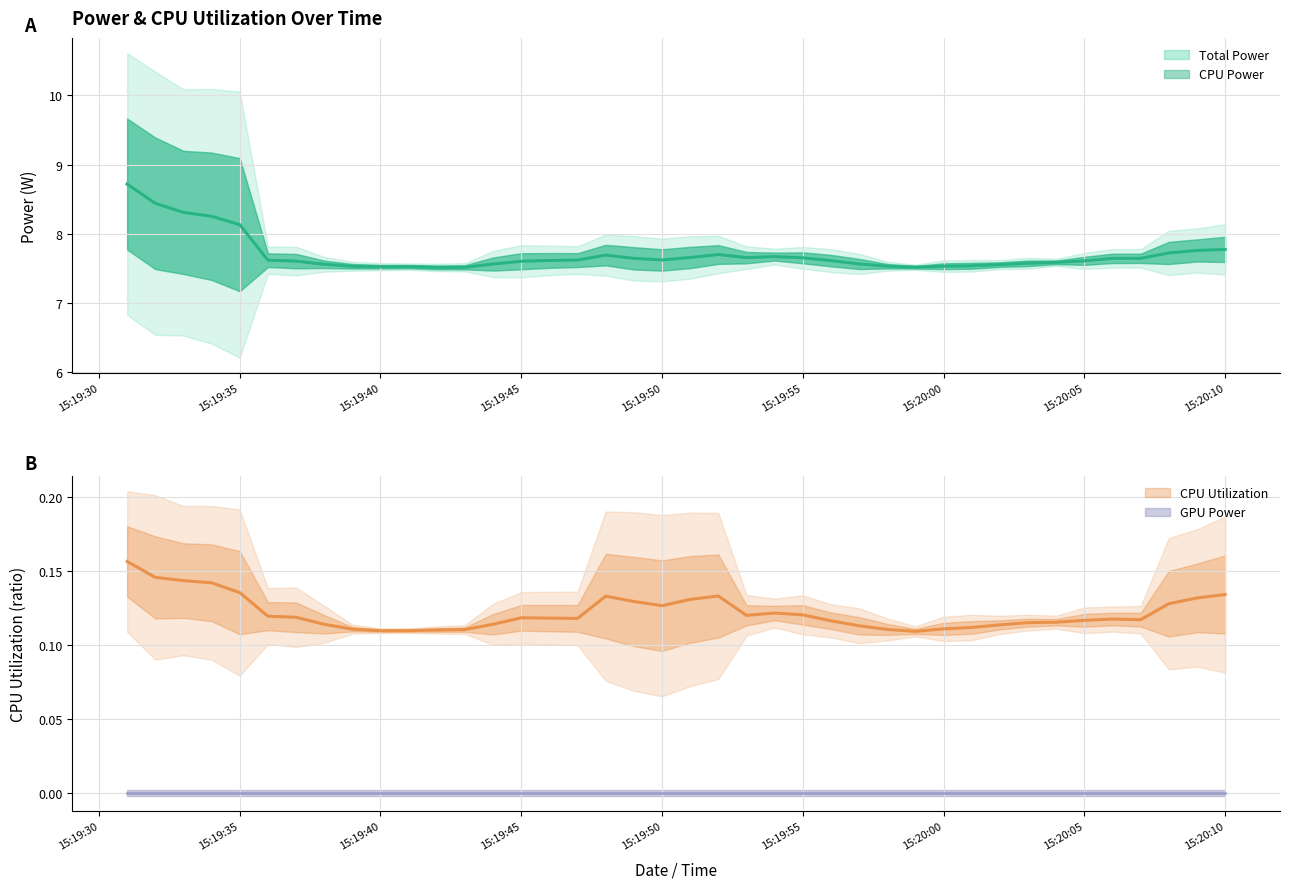

How many categories are shown in the chart?

40